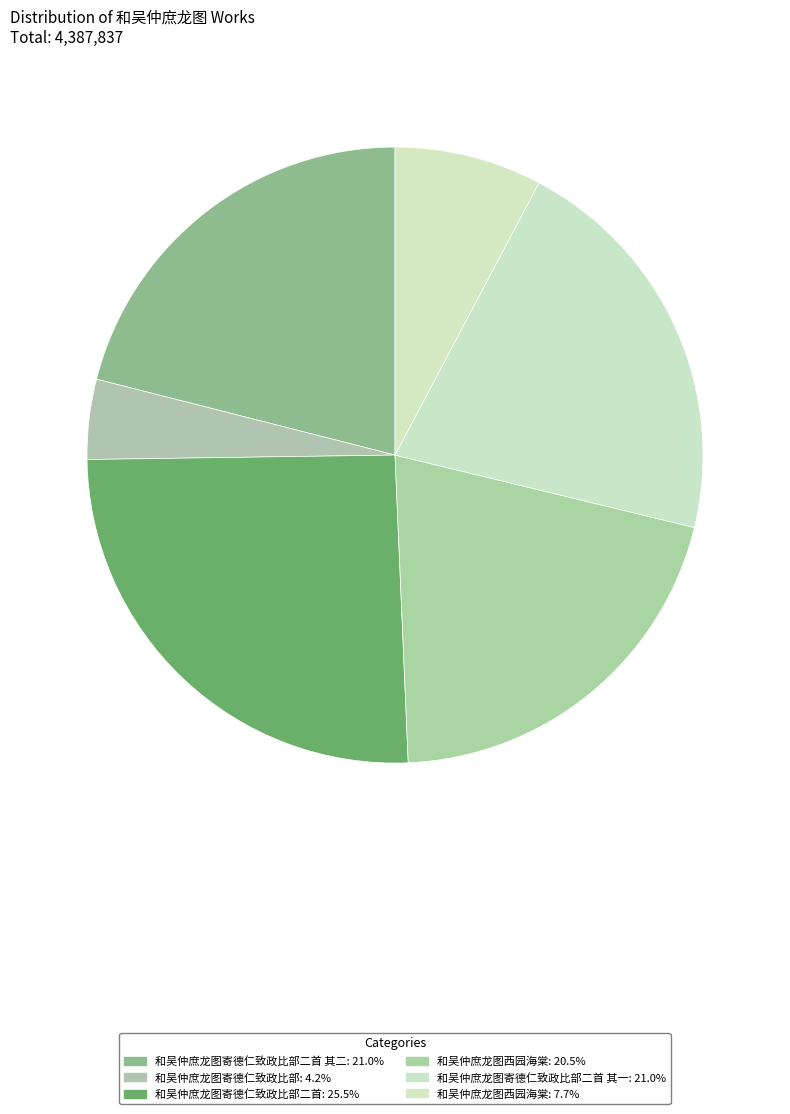

Which category has the smallest portion of the pie?

和吴仲庶龙图寄德仁致政比部